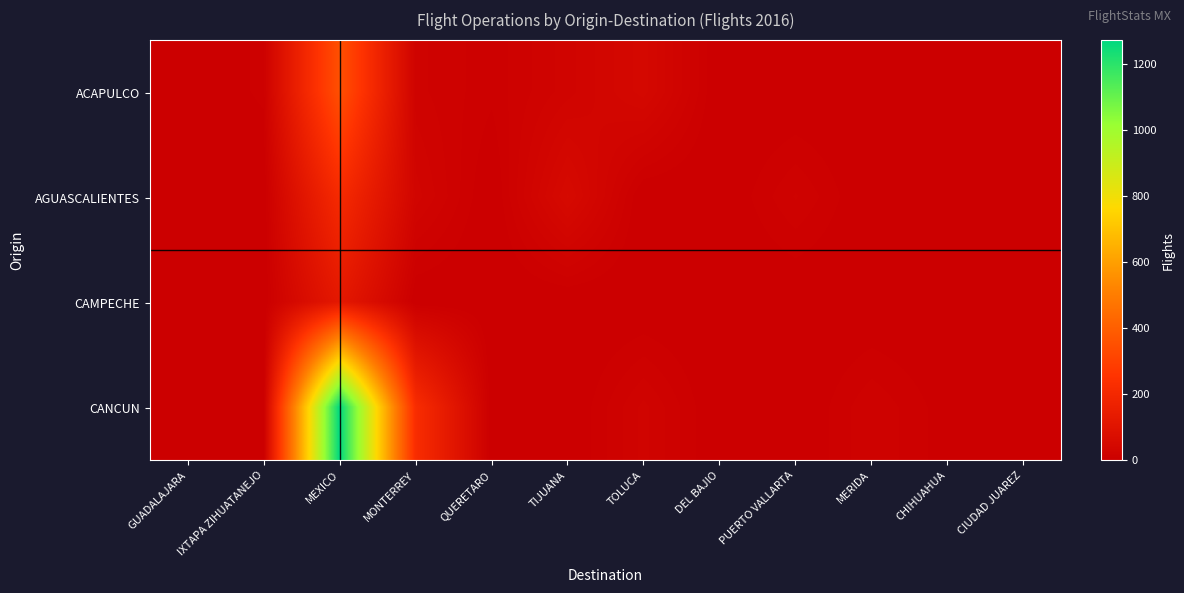

Reading left to right, transcribe all the data shown in this chart.

ACAPULCO: GUADALAJARA=0	IXTAPA ZIHUATANEJO=9	MEXICO=351	MONTERREY=19	QUERETARO=9	TIJUANA=25	TOLUCA=45	DEL BAJIO=0	PUERTO VALLARTA=0	MERIDA=0	CHIHUAHUA=0	CIUDAD JUAREZ=0
AGUASCALIENTES: GUADALAJARA=0	IXTAPA ZIHUATANEJO=0	MEXICO=212	MONTERREY=30	QUERETARO=0	TIJUANA=53	TOLUCA=0	DEL BAJIO=0	PUERTO VALLARTA=18	MERIDA=0	CHIHUAHUA=0	CIUDAD JUAREZ=0
CAMPECHE: GUADALAJARA=0	IXTAPA ZIHUATANEJO=0	MEXICO=123	MONTERREY=0	QUERETARO=0	TIJUANA=0	TOLUCA=0	DEL BAJIO=0	PUERTO VALLARTA=0	MERIDA=0	CHIHUAHUA=0	CIUDAD JUAREZ=0
CANCUN: GUADALAJARA=0	IXTAPA ZIHUATANEJO=0	MEXICO=1272	MONTERREY=224	QUERETARO=0	TIJUANA=0	TOLUCA=24	DEL BAJIO=0	PUERTO VALLARTA=0	MERIDA=17	CHIHUAHUA=4	CIUDAD JUAREZ=4